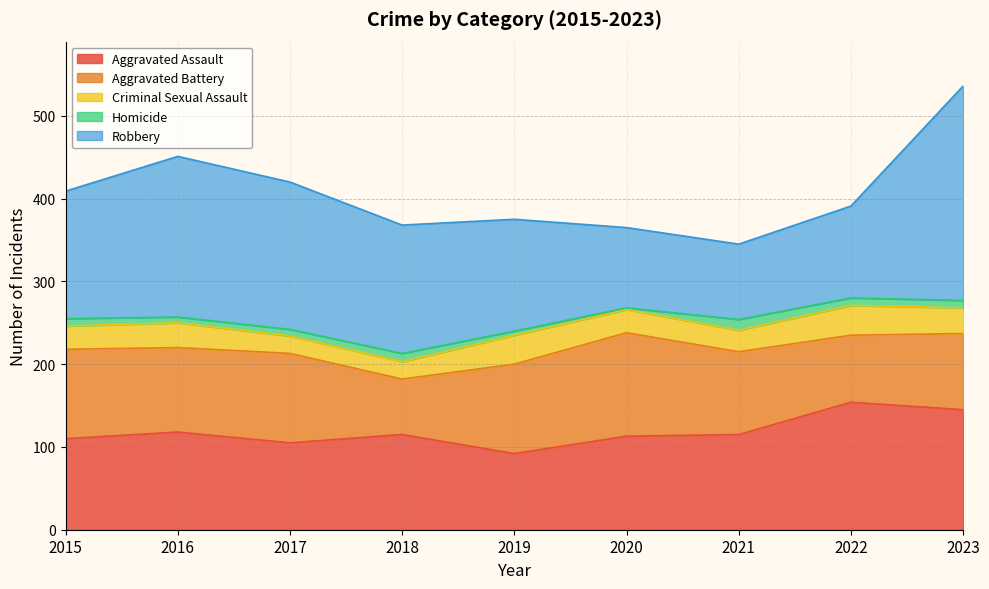

Rank the categories by Aggravated Assault value from lowest to highest.

2019, 2017, 2015, 2020, 2018, 2021, 2016, 2023, 2022